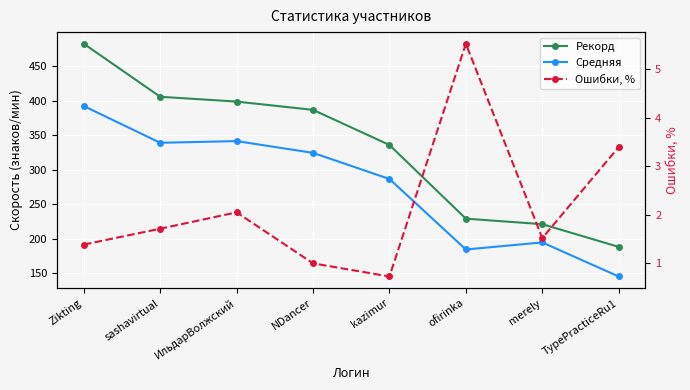

At which category is the sum across all series the highest?

Zikting